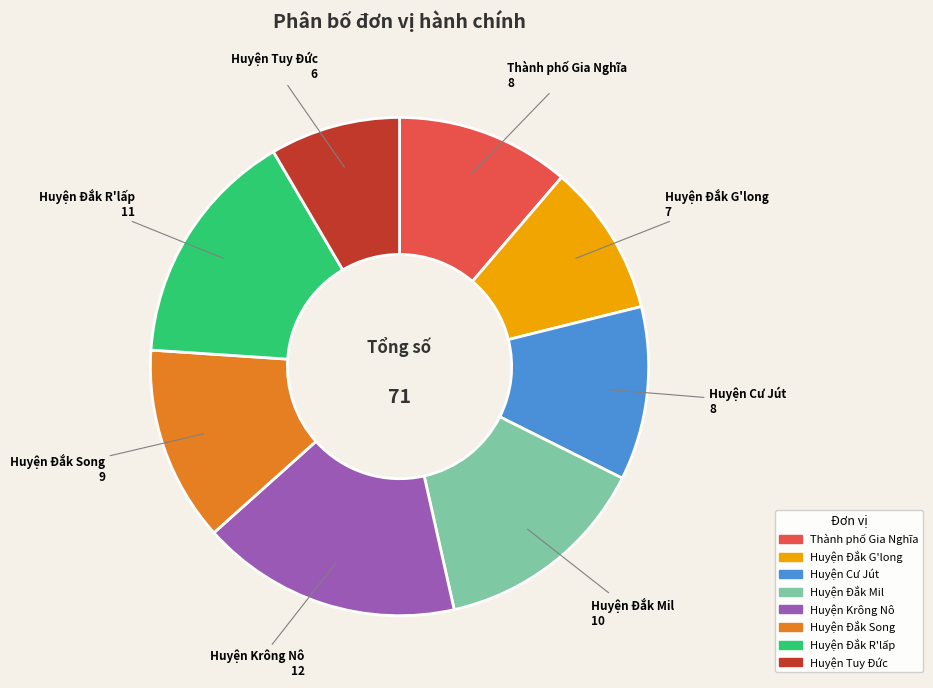

The Huyện Đắk R'lấp slice represents 25% of the pie. True or false?

False